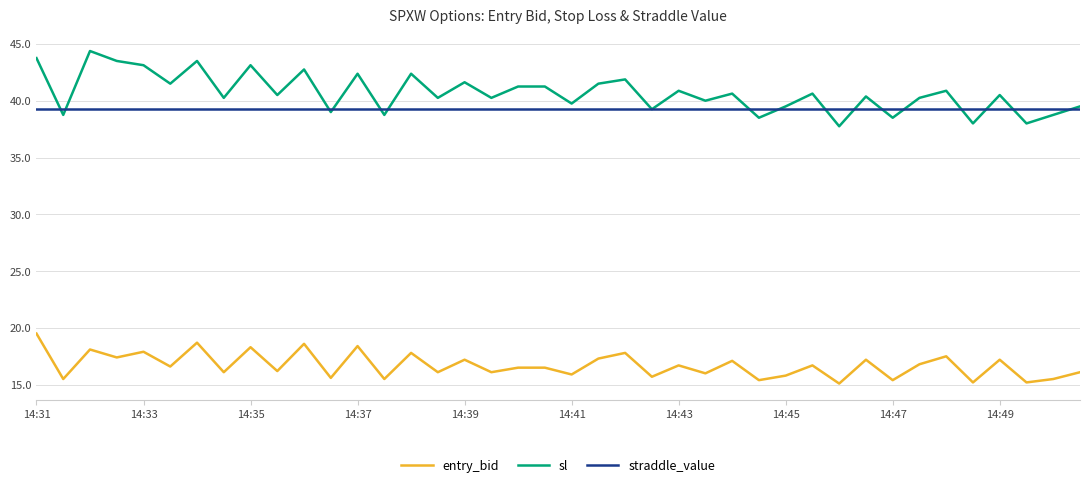

What is the difference between the maximum and minimum values in the entry_bid series?

4.4